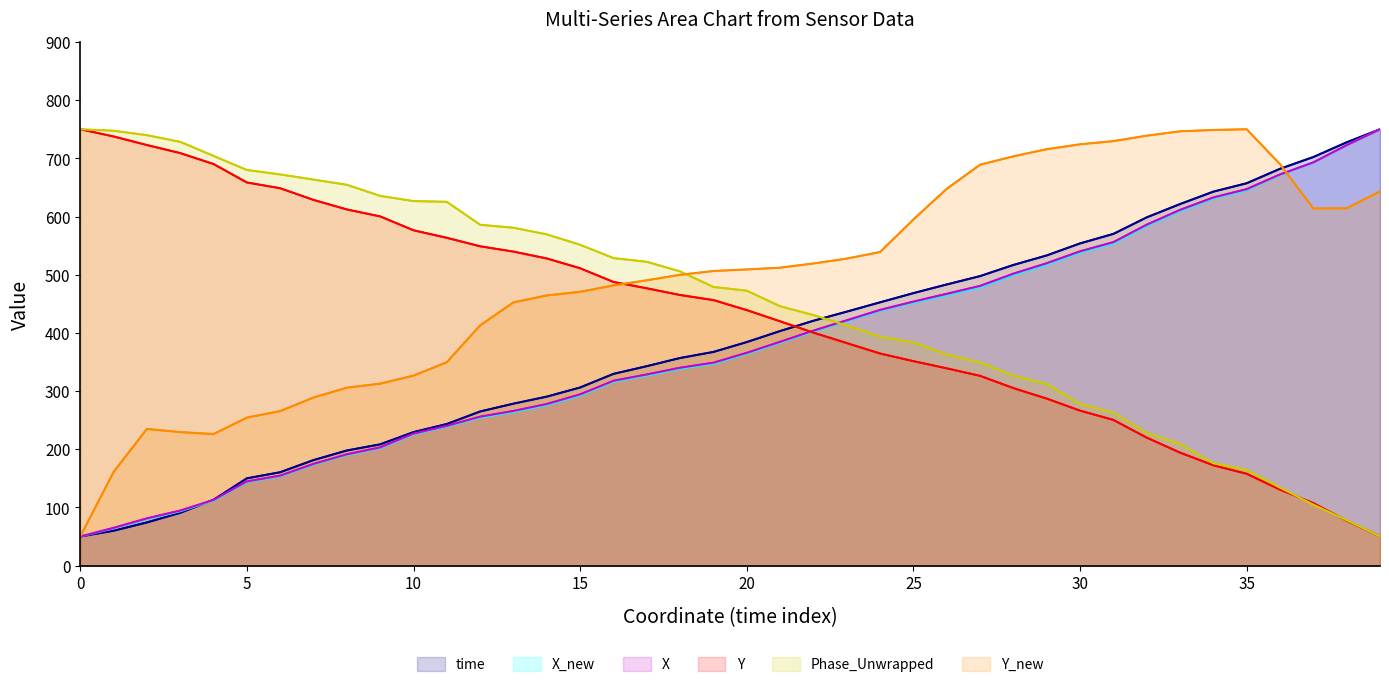

What value does the Y series have at 15?

511.1